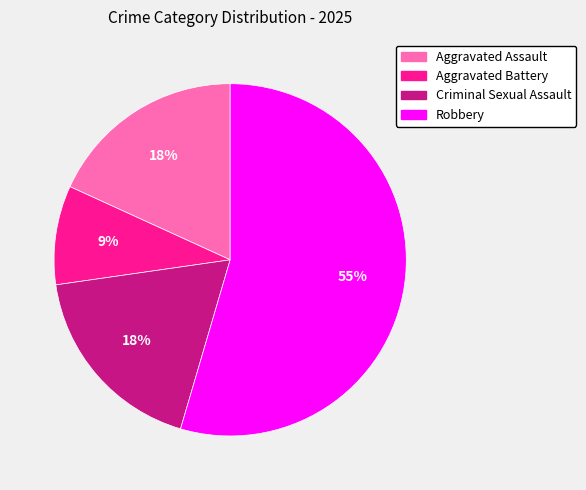

Do Criminal Sexual Assault and Robbery together represent more than half of the pie?

Yes